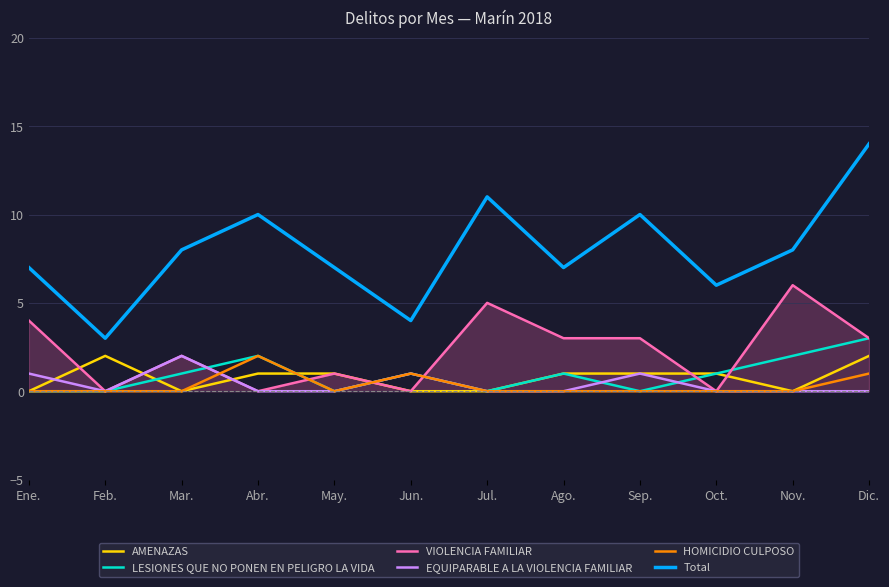

What is the difference between the VIOLENCIA FAMILIAR values at Feb. and Dic.?

3